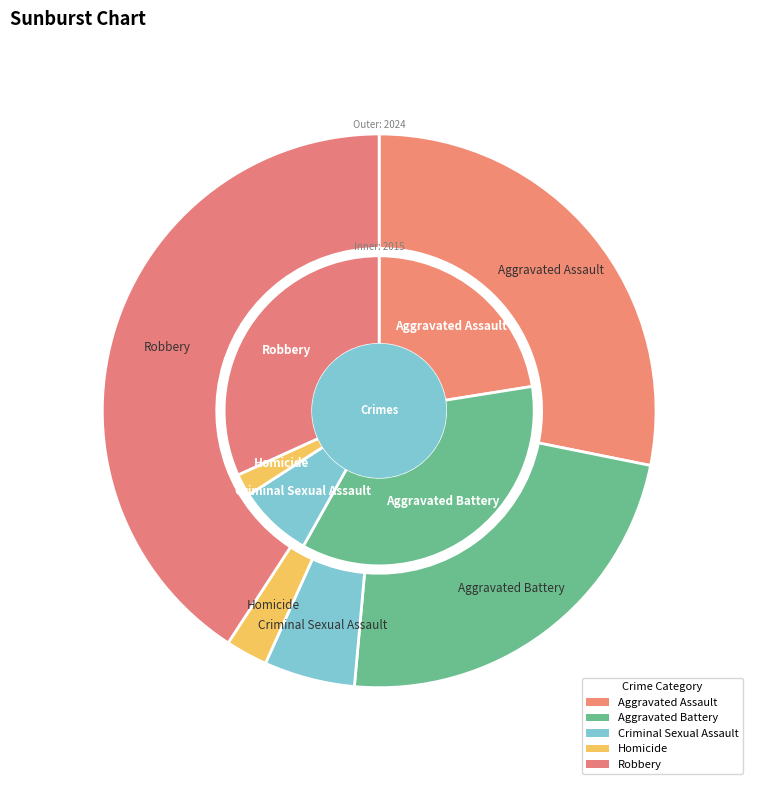

What percentage is the Homicide slice, to the nearest percent?

2%